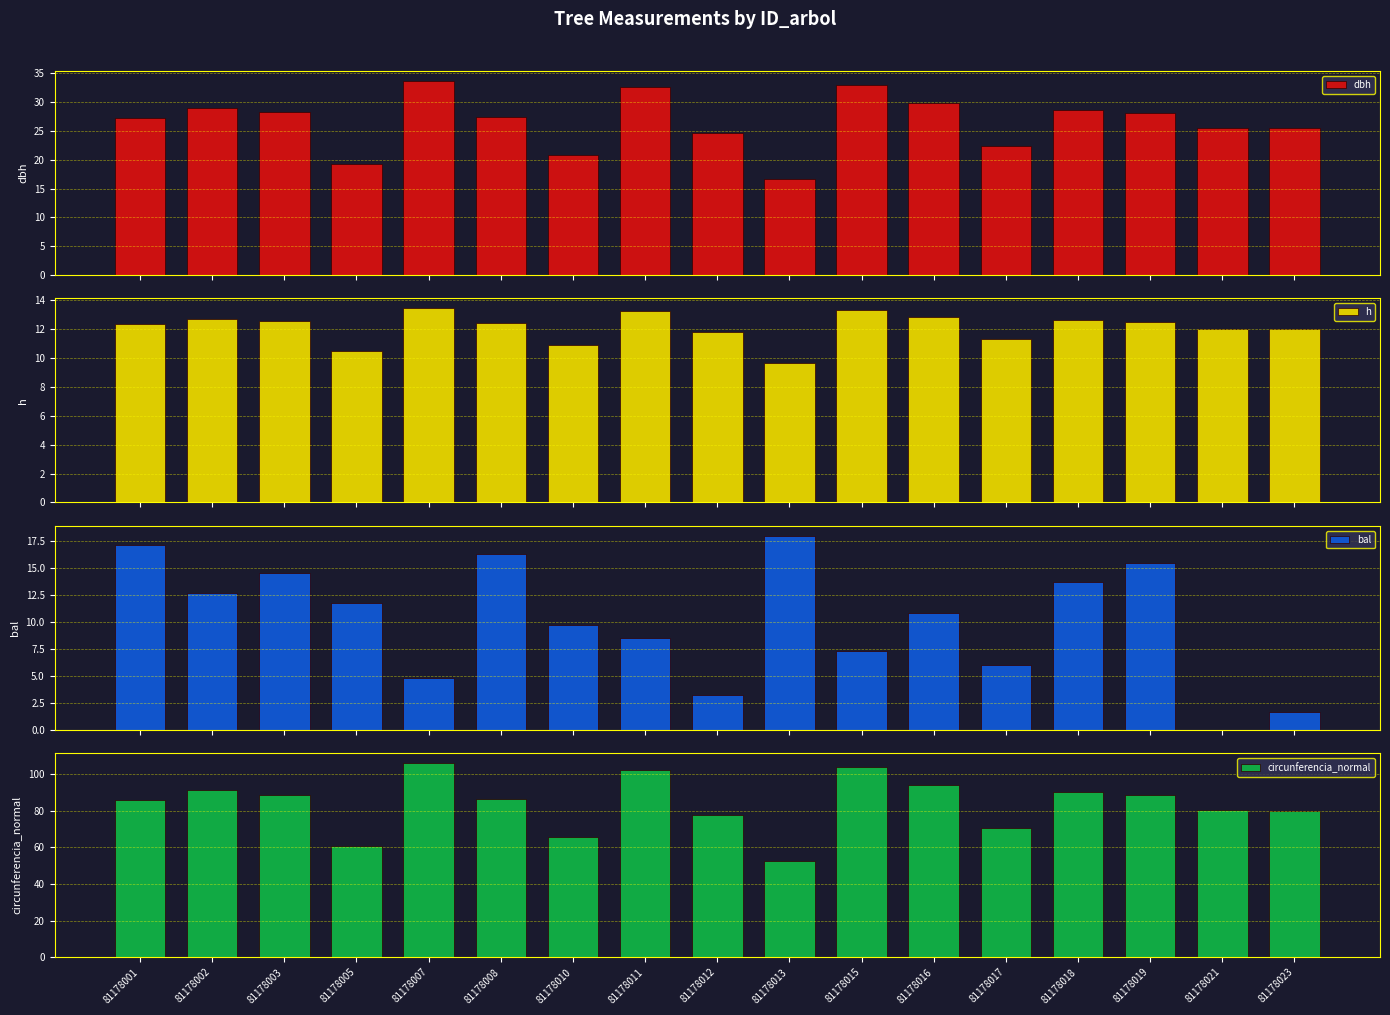

List the series in order of their peak value, lowest first.

h, bal, dbh, circunferencia_normal